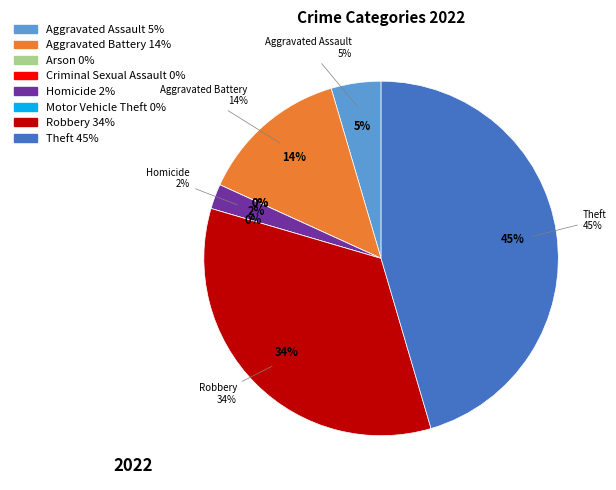

True or false: Arson accounts for 0% of the total.

True